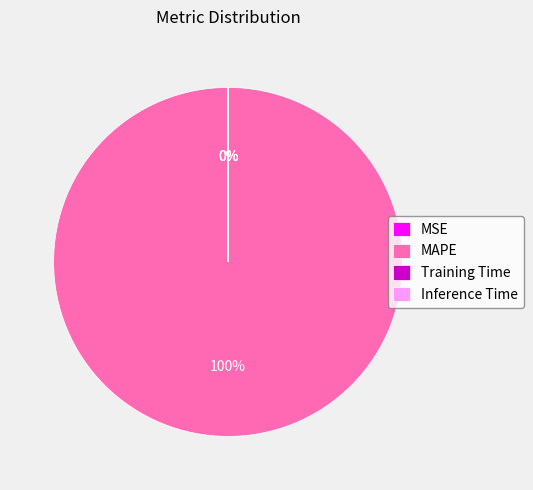

Which slice is the largest?

MAPE